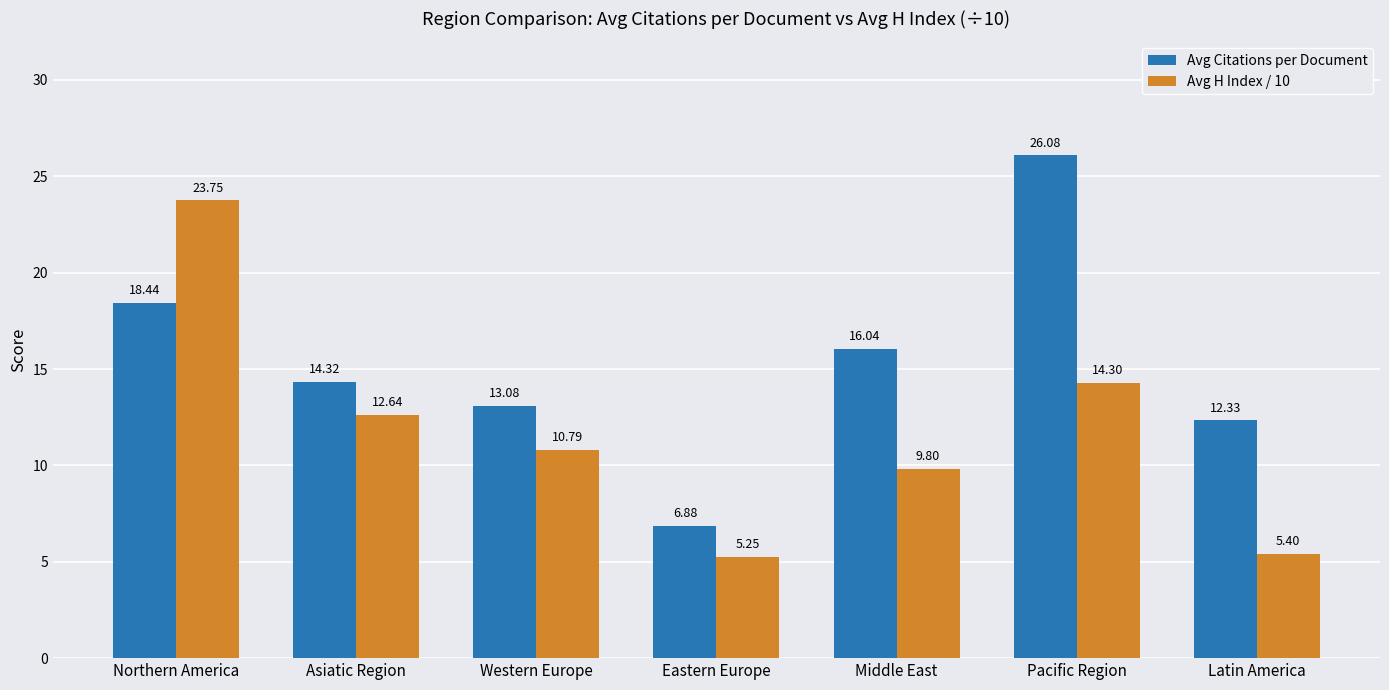

What is the difference between the highest and lowest values at Western Europe?

2.3